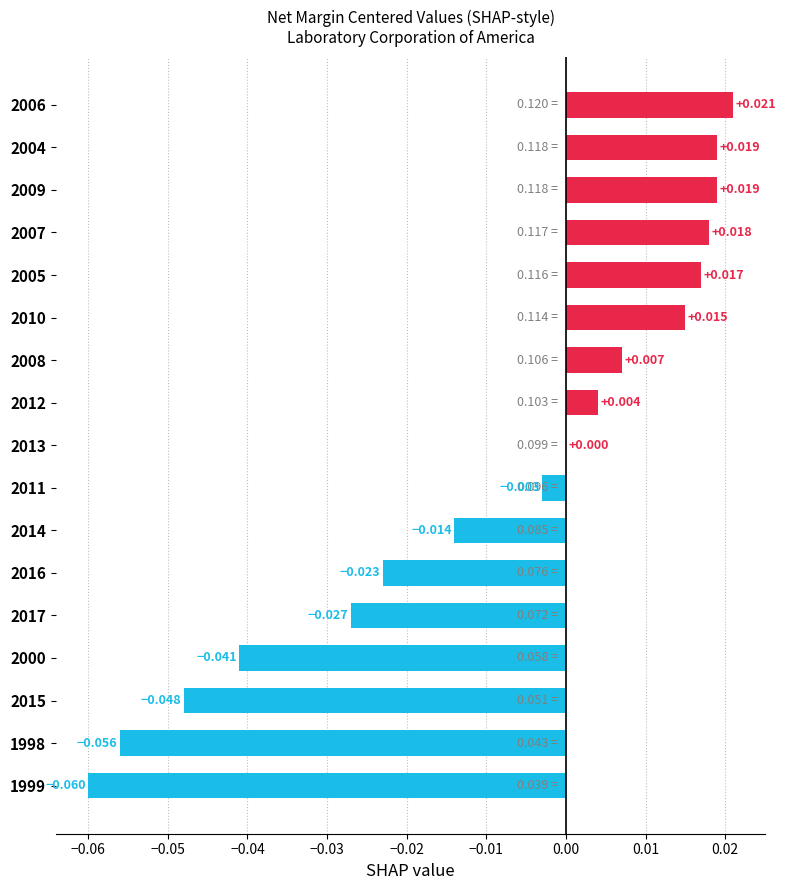

How many distinct data groups are displayed?

1